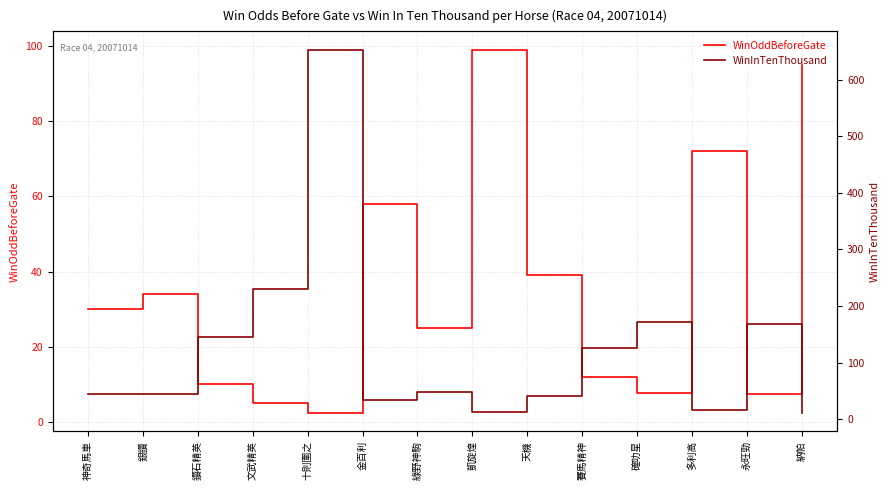

After their last crossing, which series has the higher values: WinInTenThousand or WinOddBeforeGate?

WinOddBeforeGate